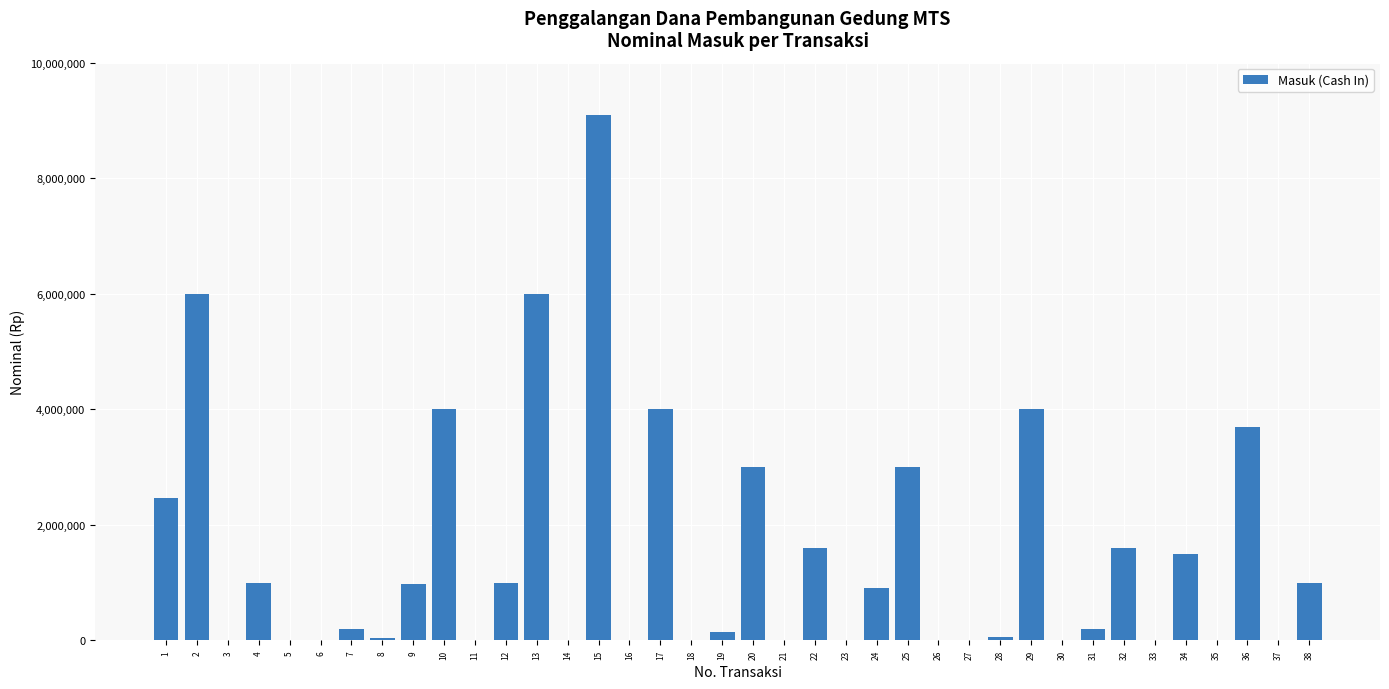

What is the greatest value displayed?

9088900